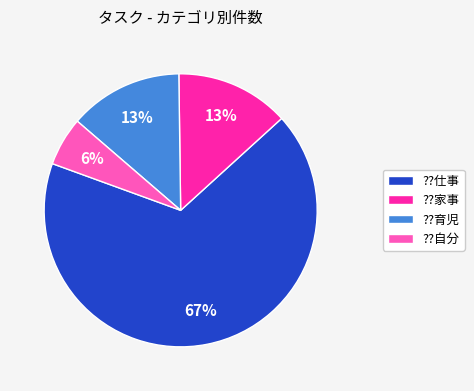

Does ??育児 represent more than half of the total?

No